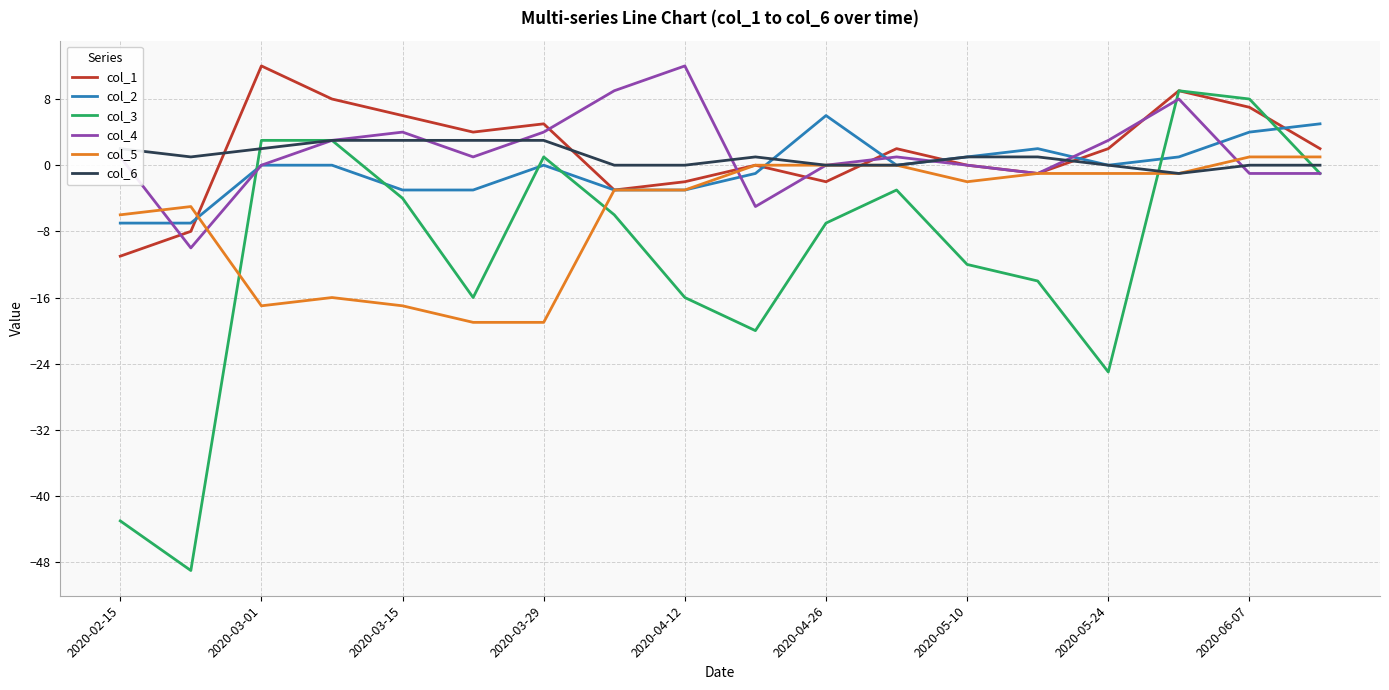

What is the average value of the col_6 series?

1